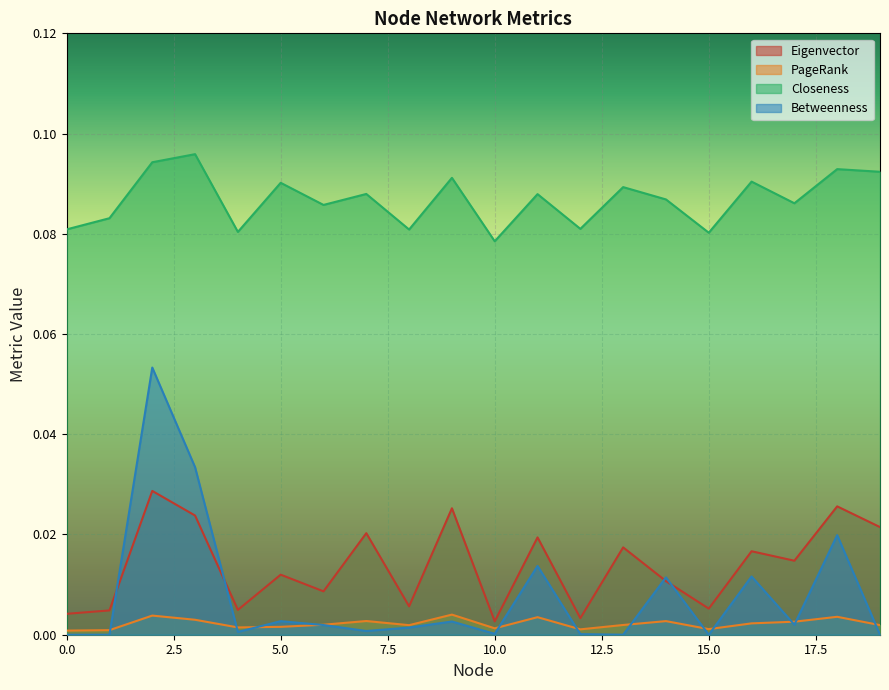

Rank the categories by Closeness value from lowest to highest.

10, 15, 4, 8, 0, 12, 1, 6, 17, 14, 11, 7, 13, 5, 16, 9, 19, 18, 2, 3